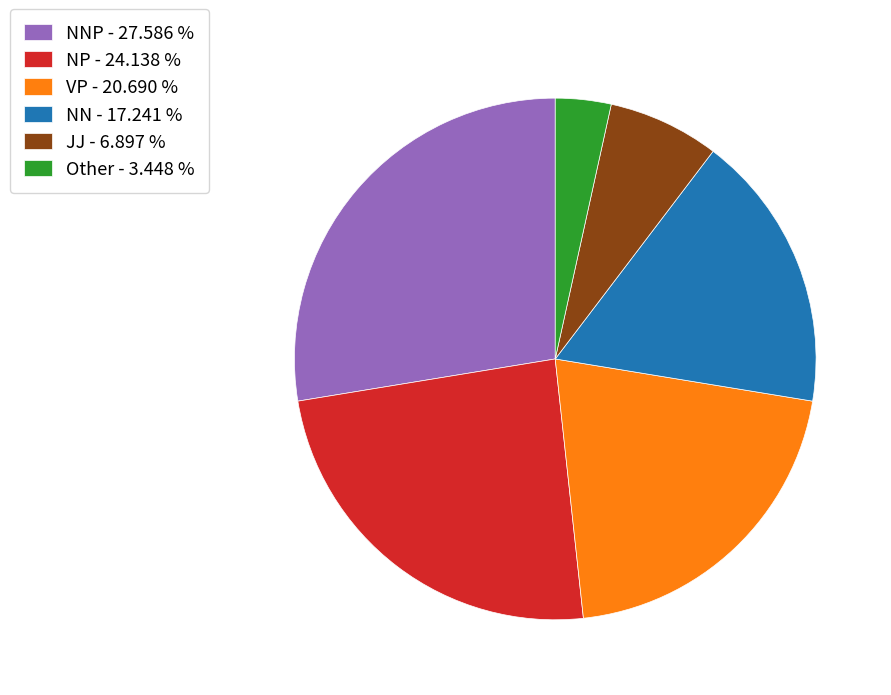

Rank the categories by value from highest to lowest.

NNP - 27.586 %, NP - 24.138 %, VP - 20.690 %, NN - 17.241 %, JJ - 6.897 %, Other - 3.448 %